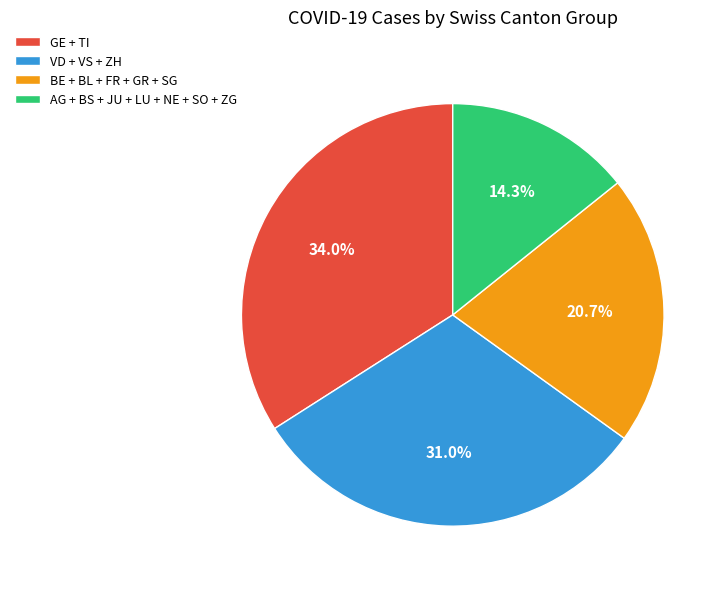

Combined, what portion of the pie is VD + VS + ZH and BE + BL + FR + GR + SG?

51.7%